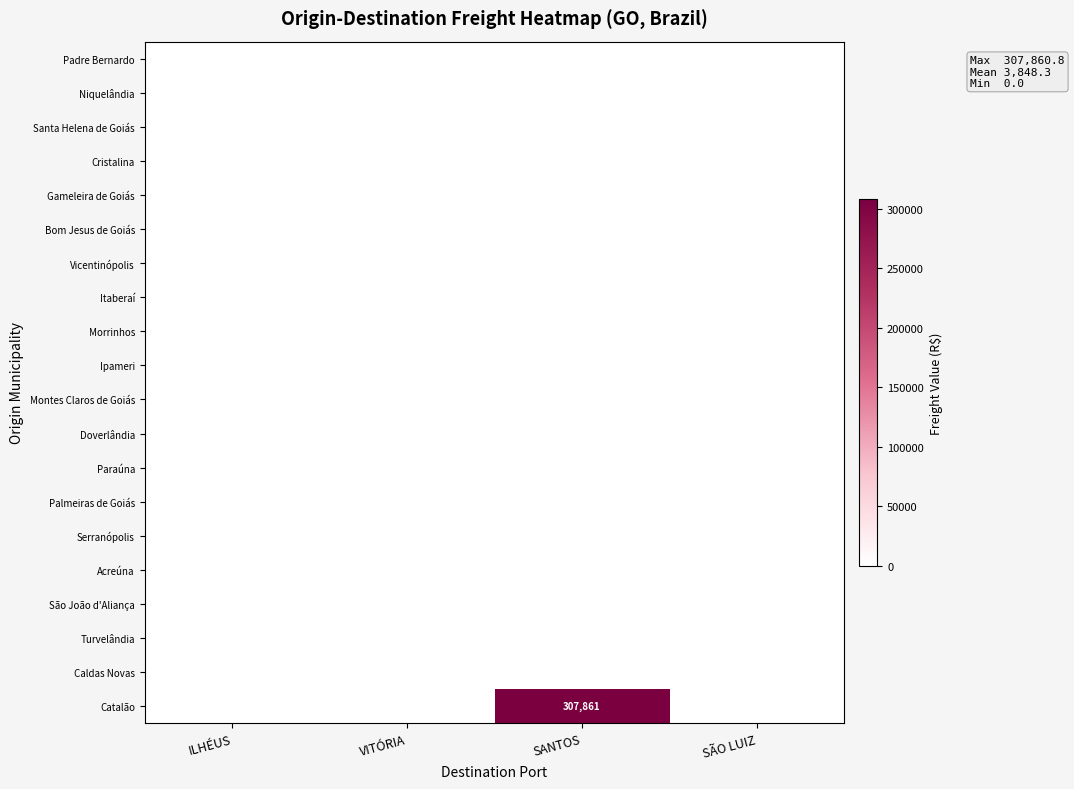

Rank the series at SÃO LUIZ from lowest to highest value.

Padre Bernardo, Niquelândia, Santa Helena de Goiás, Cristalina, Gameleira de Goiás, Bom Jesus de Goiás, Vicentinópolis, Itaberaí, Morrinhos, Ipameri, Montes Claros de Goiás, Doverlândia, Paraúna, Palmeiras de Goiás, Serranópolis, Acreúna, São João d'Aliança, Turvelândia, Caldas Novas, Catalão